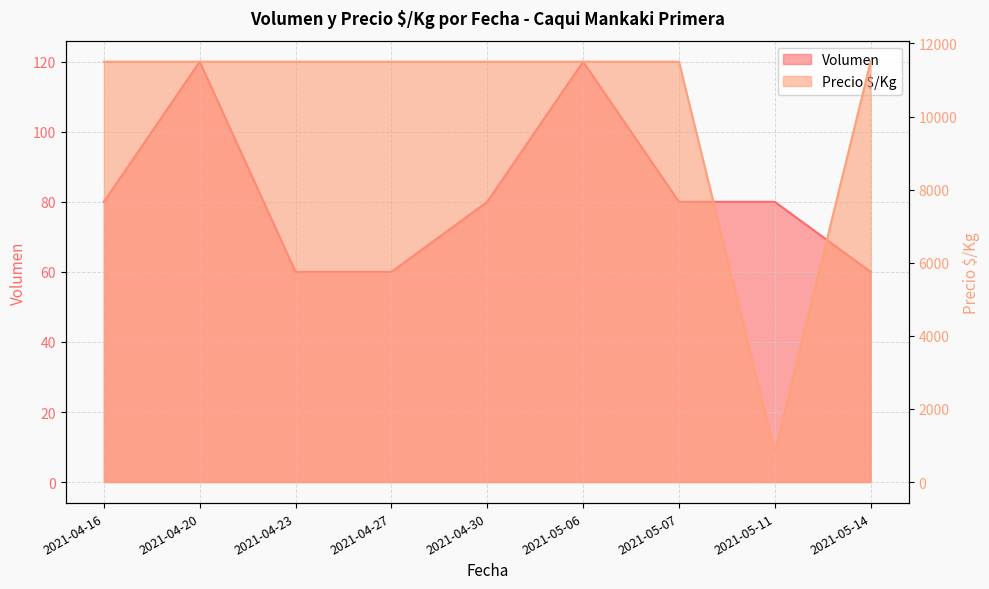

How many lines are shown in the chart?

2